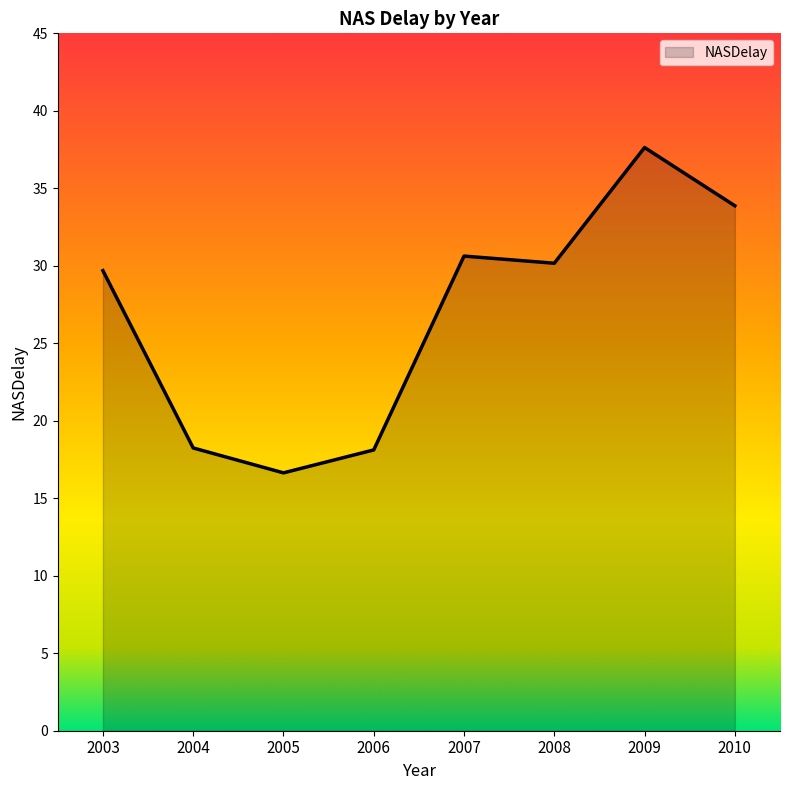

What is the difference between the values at 2005 and 2010?

17.2